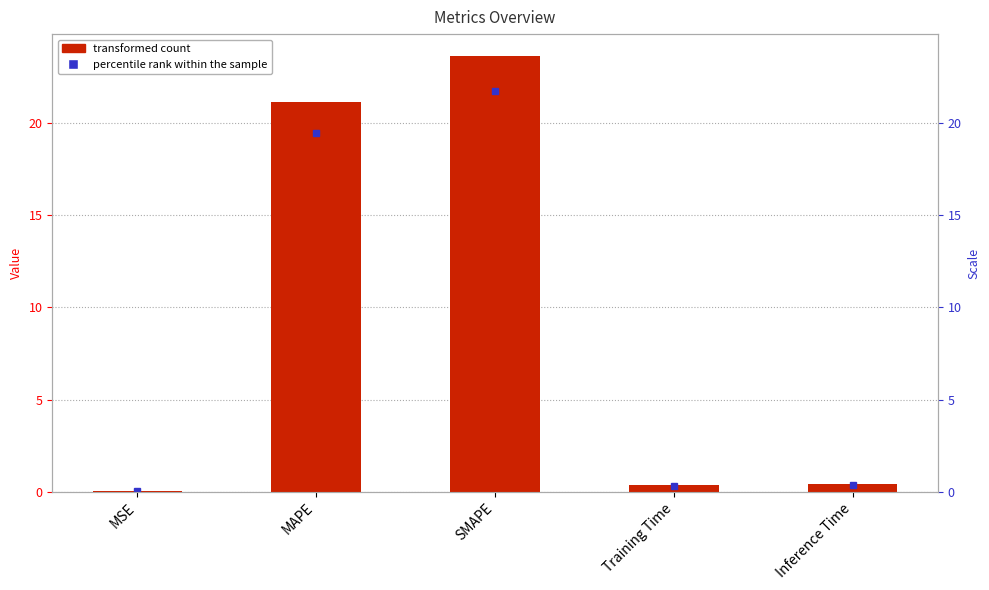

Reading left to right, extract all data points from this chart.

0.0	21.1	23.6	0.4	0.4